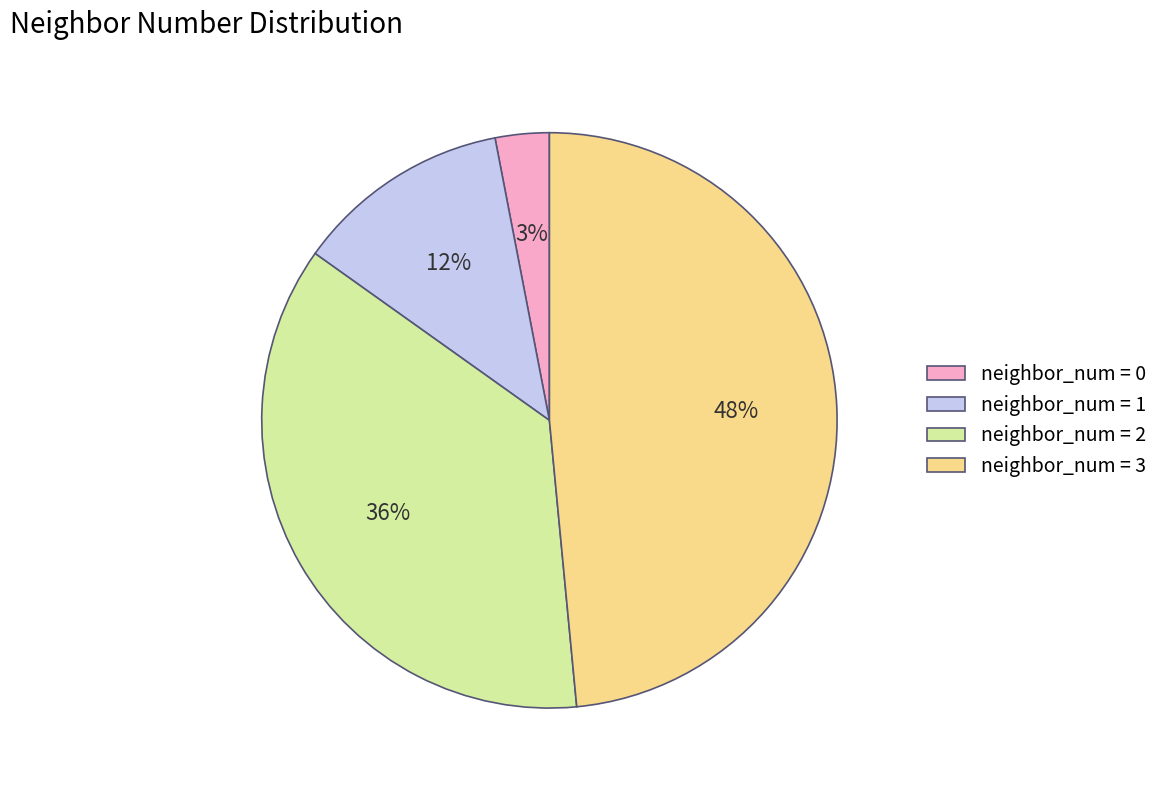

To the nearest percent, what is the average slice percentage?

25%